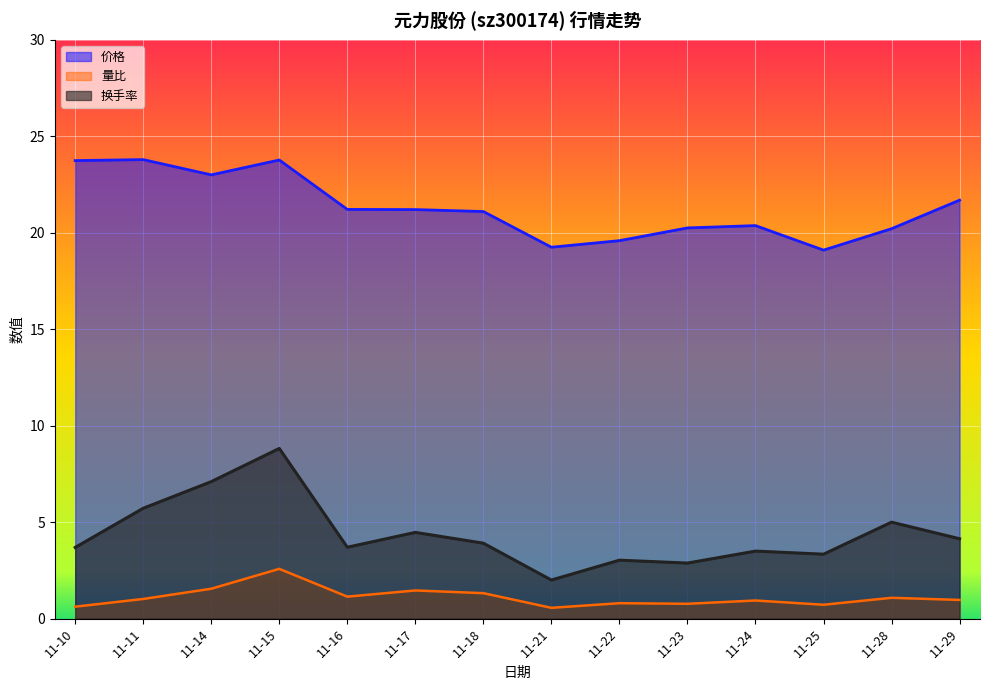

True or false: 量比 has a value of 0.9 at 11-10.

False